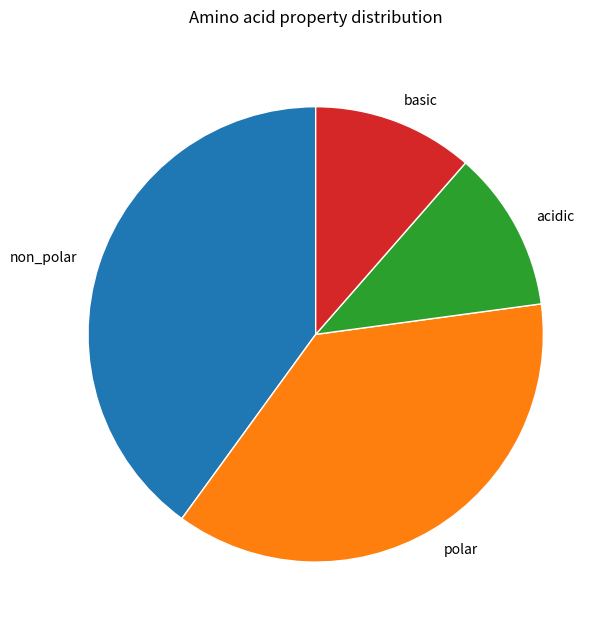

Approximately how many times larger is the value at basic compared to acidic?

1.0